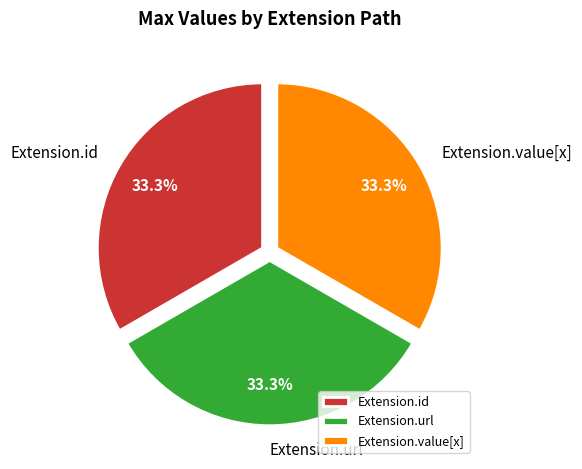

Does Extension.value[x] represent more than half of the total?

No